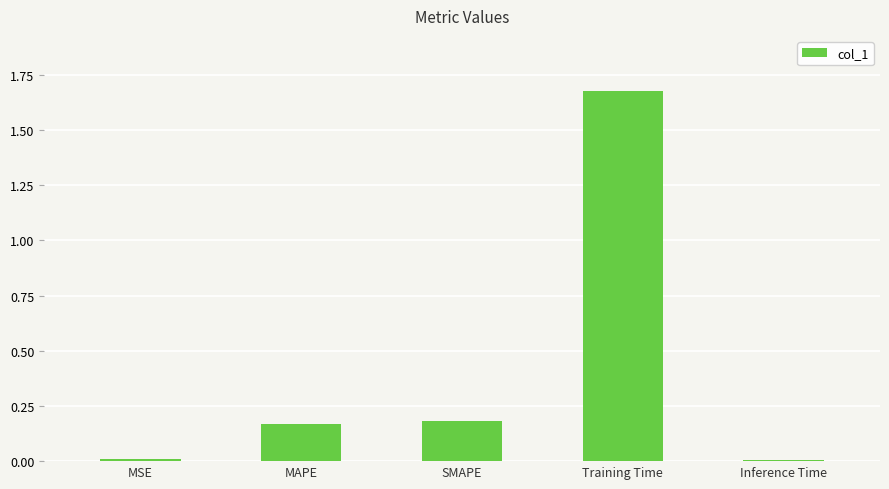

True or false: the data shows 0.2 at SMAPE.

True